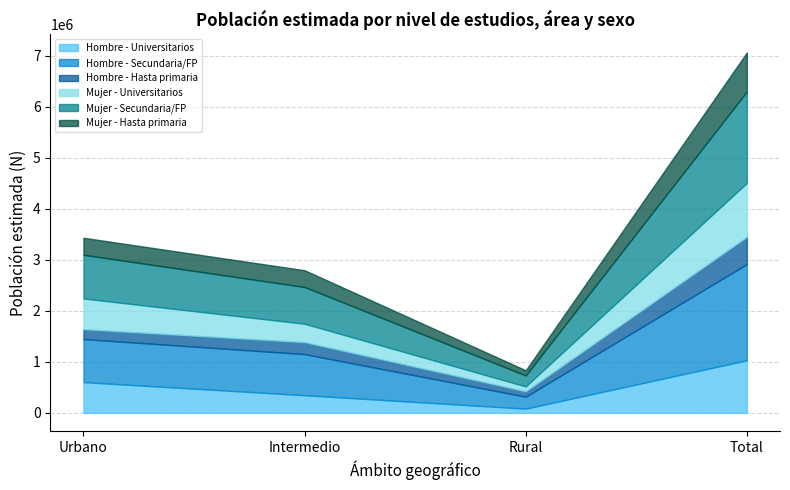

In Hombre - Hasta primaria, how many points are lower than both neighbors (excluding endpoints)?

1